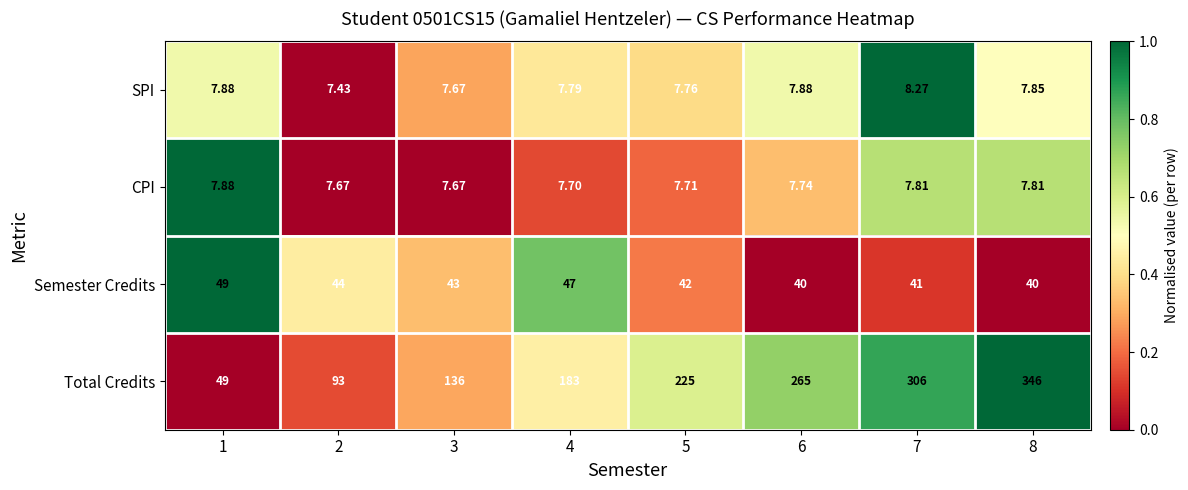

What is the difference between the highest and lowest values at 5?

217.3